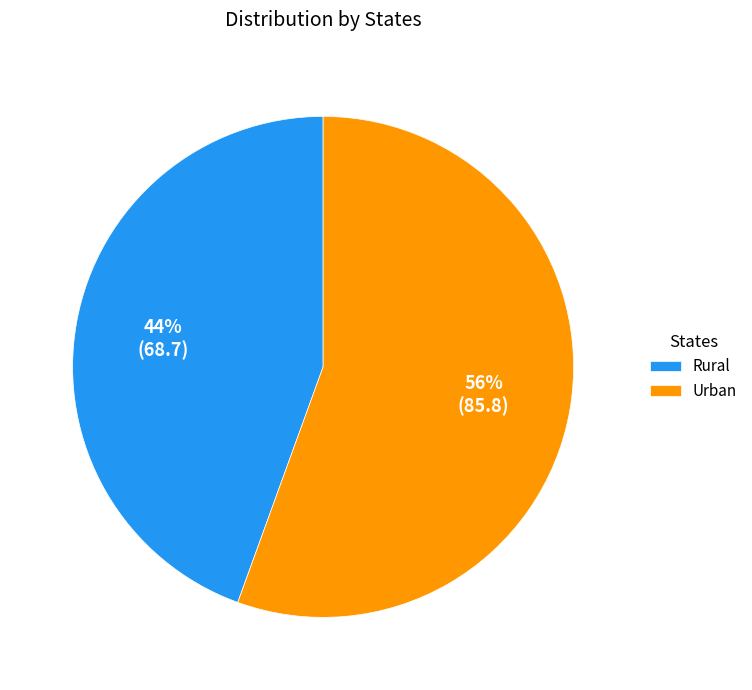

To the nearest percent, what portion does Rural represent?

44%